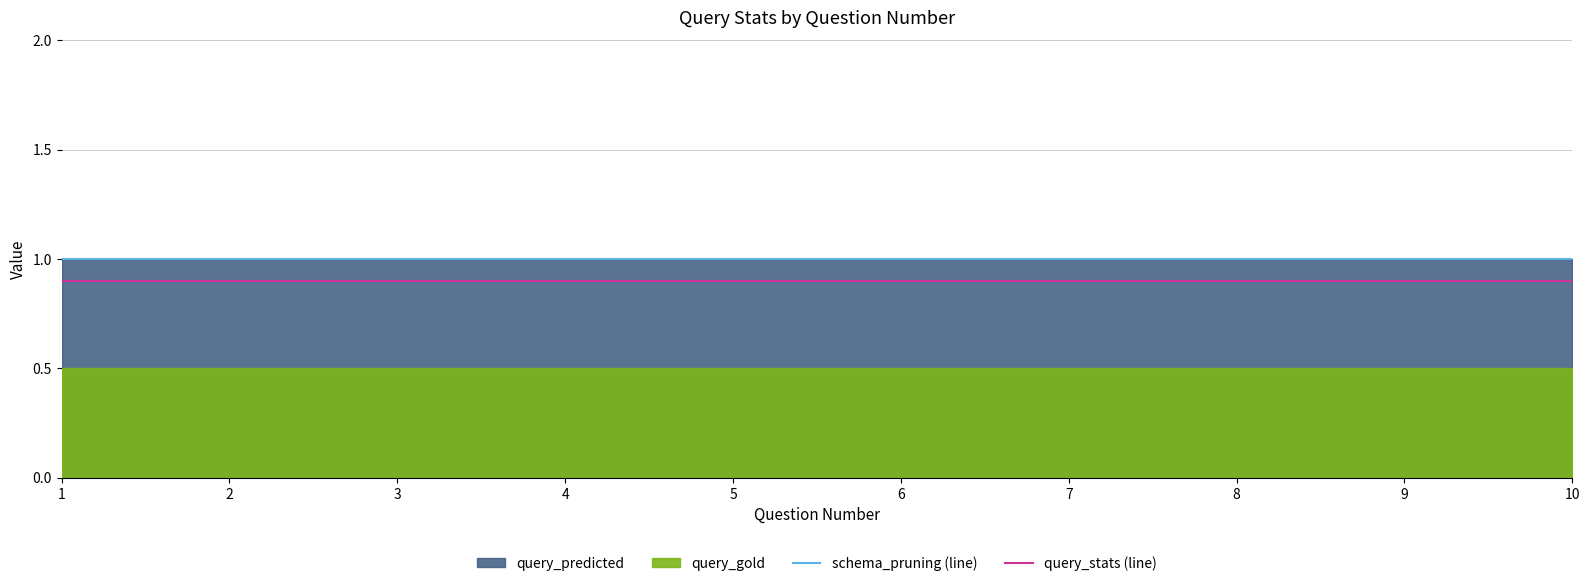

True or false: schema_pruning (line) and query_stats (line) cross at least once.

False